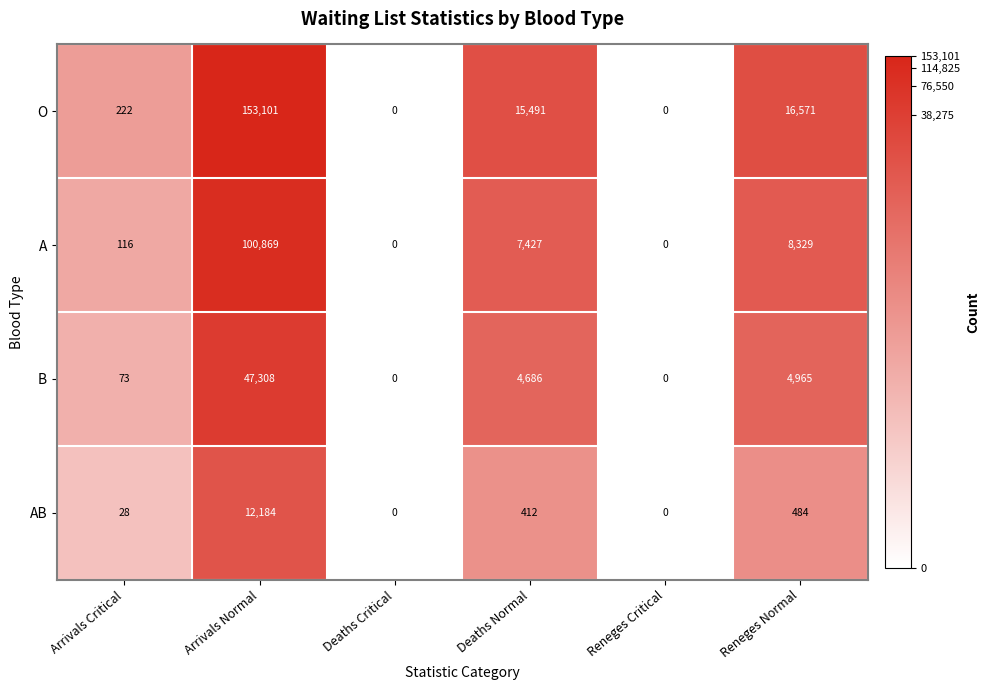

Which series has the largest range (max minus min)?

O